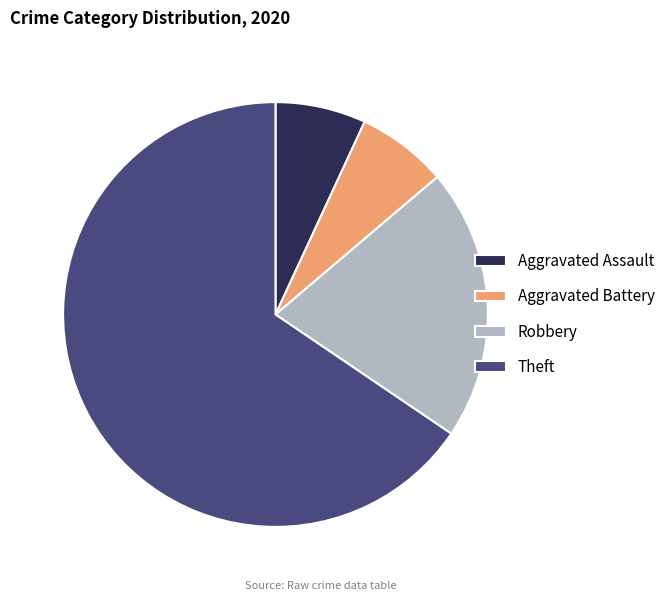

True or false: Aggravated Battery accounts for 15% of the total.

False